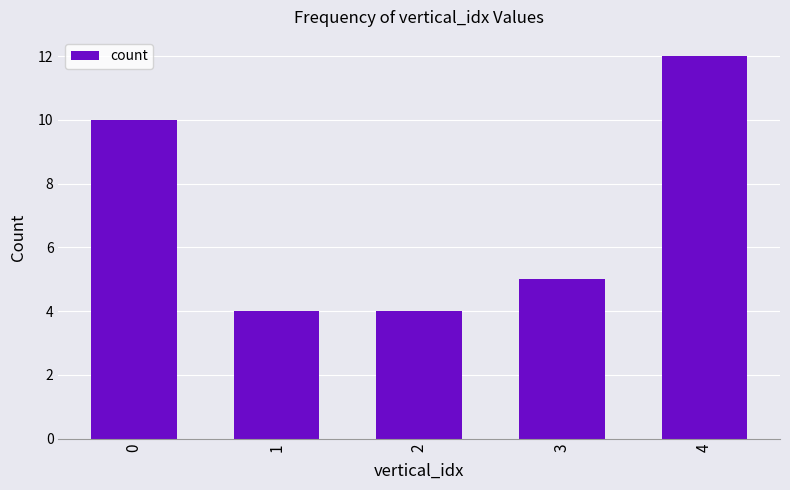

How many distinct data groups are displayed?

1